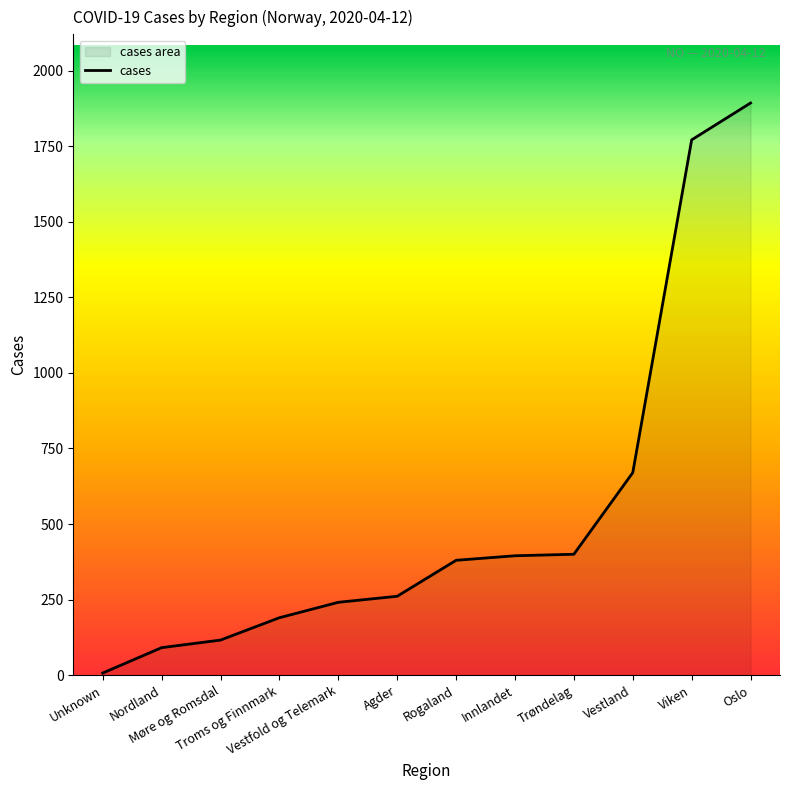

What is the approximate value at Oslo, to the nearest 50?

1900